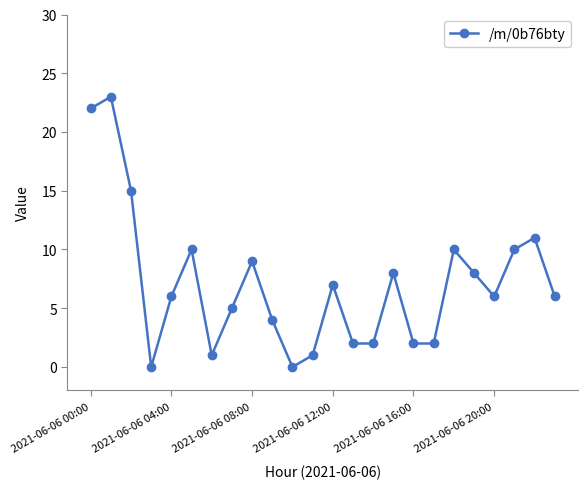

What is the value of the 18th point from the left?

2